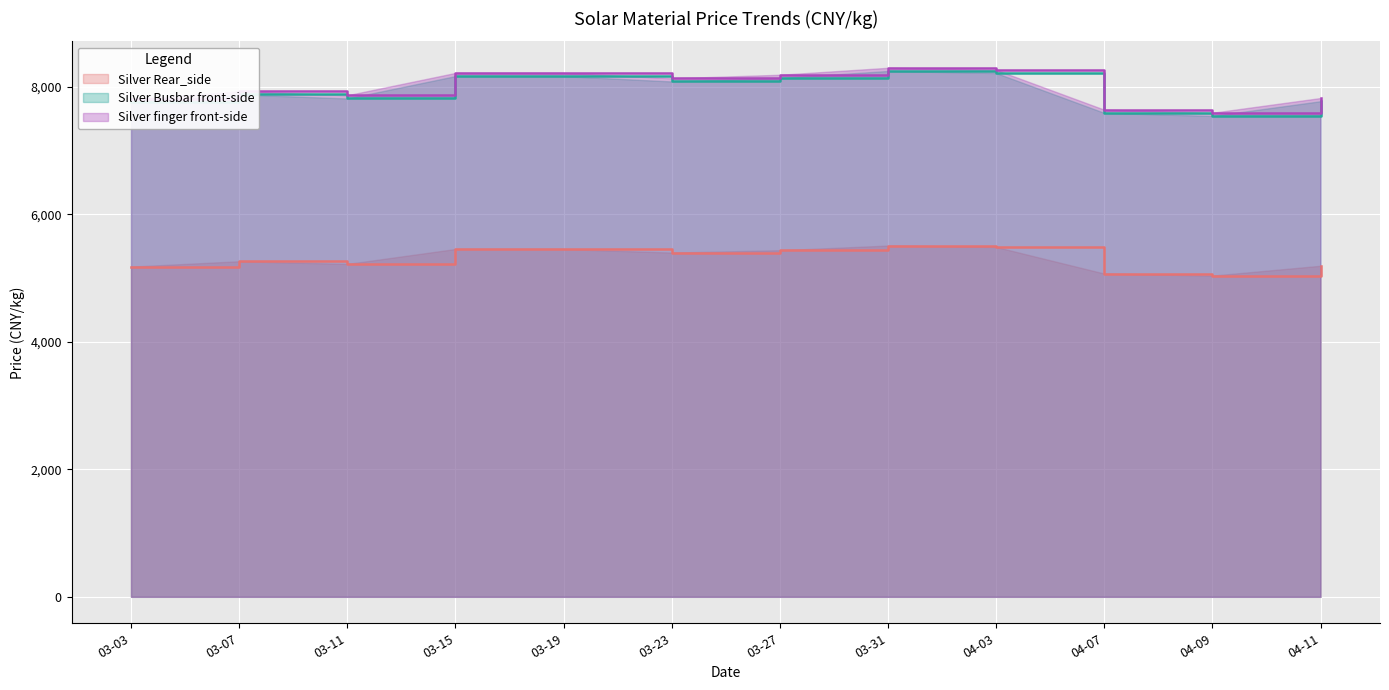

What is the difference between the maximum and second lowest values in the Silver Rear_side series?

439